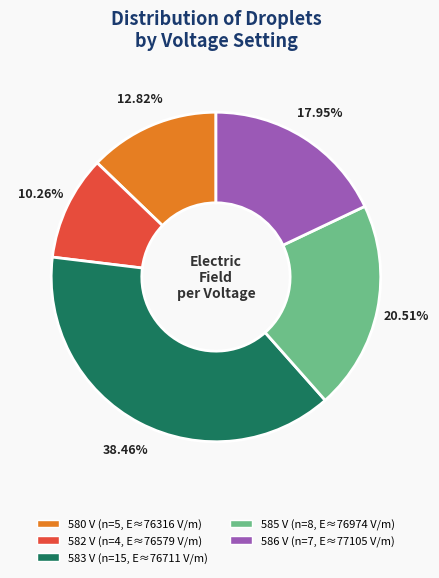

Is there any slice that represents more than half of the pie?

No